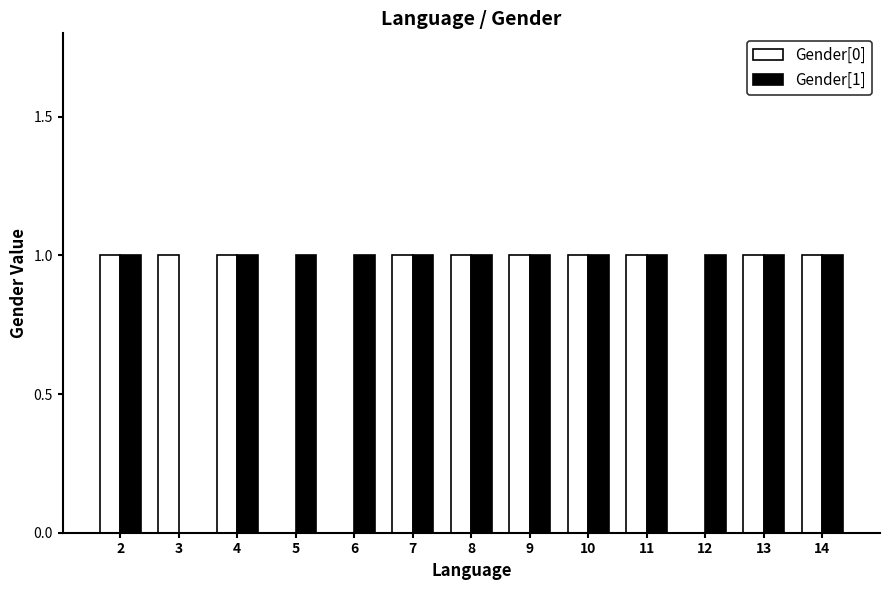

Which series has the largest total across all categories?

Gender[1]